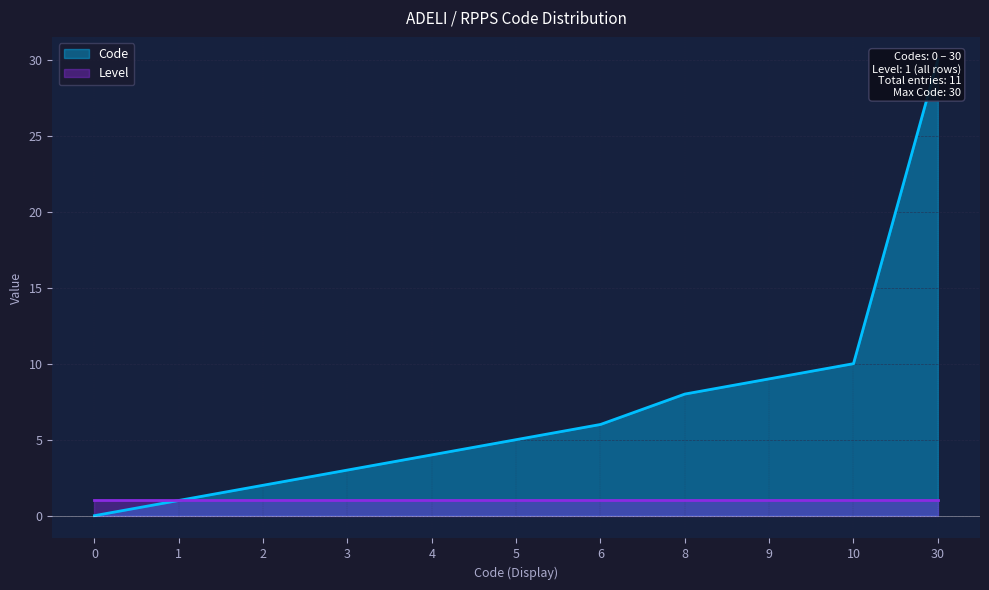

Does the chart display data point markers on the line(s)?

No